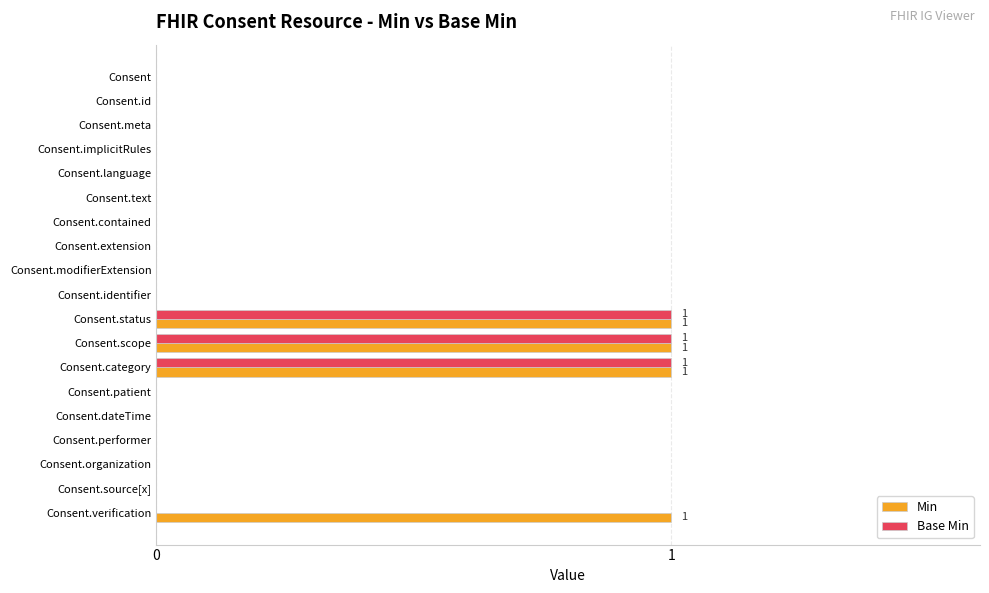

The Base Min series shows 0 at Consent.language. True or false?

True